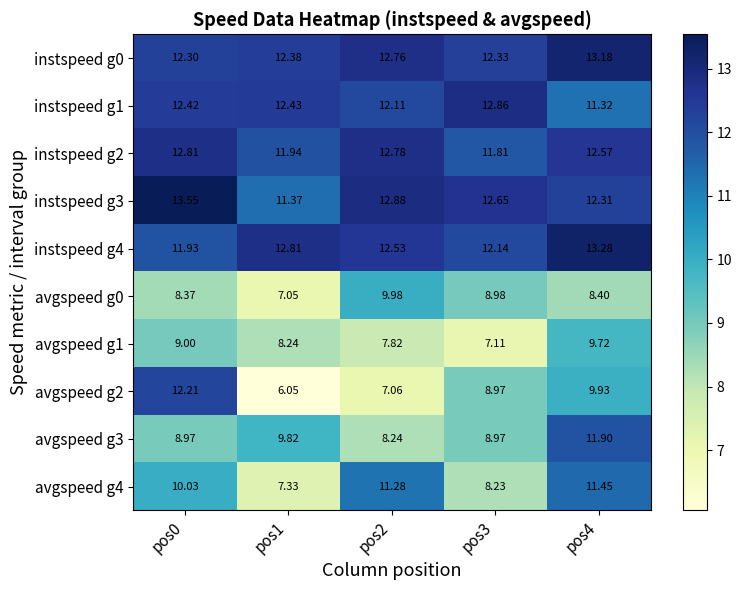

Rank the series at pos3 from lowest to highest value.

avgspeed g1, avgspeed g4, avgspeed g2, avgspeed g3, avgspeed g0, instspeed g2, instspeed g4, instspeed g0, instspeed g3, instspeed g1